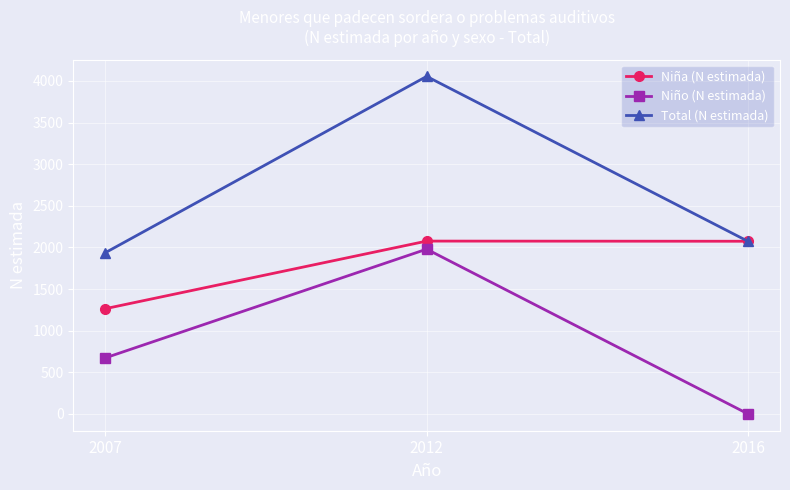

Rank the series by their maximum value, from highest to lowest.

Total (N estimada), Niña (N estimada), Niño (N estimada)